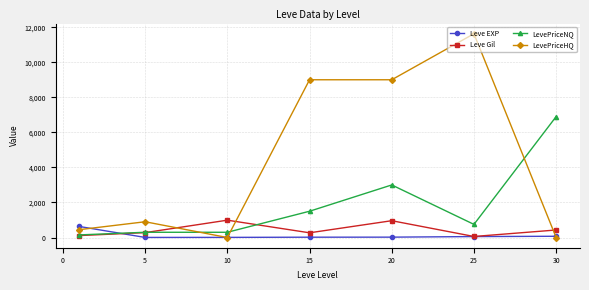

How many intersections are there between Leve EXP and LevePriceNQ?

1